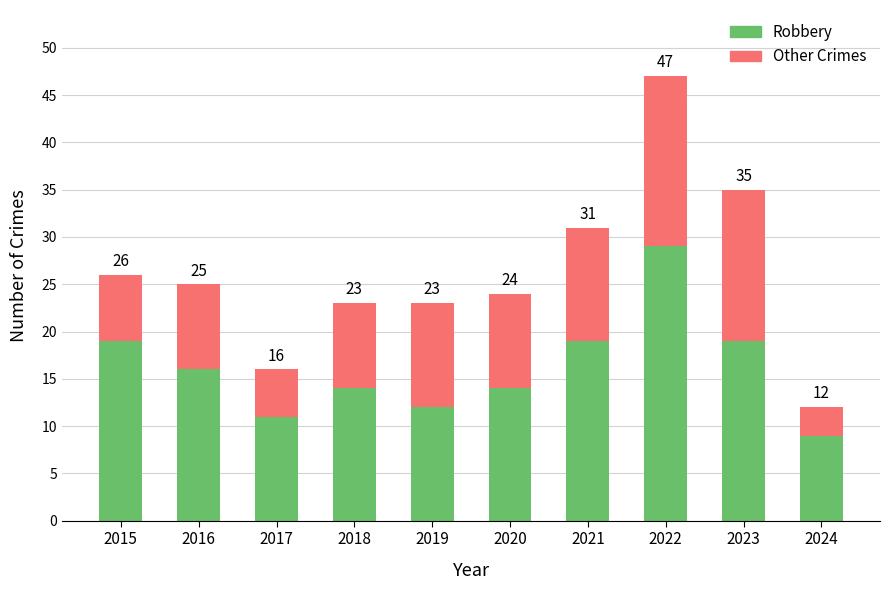

What is the value of the Robbery bar at the 1st from the left?

19